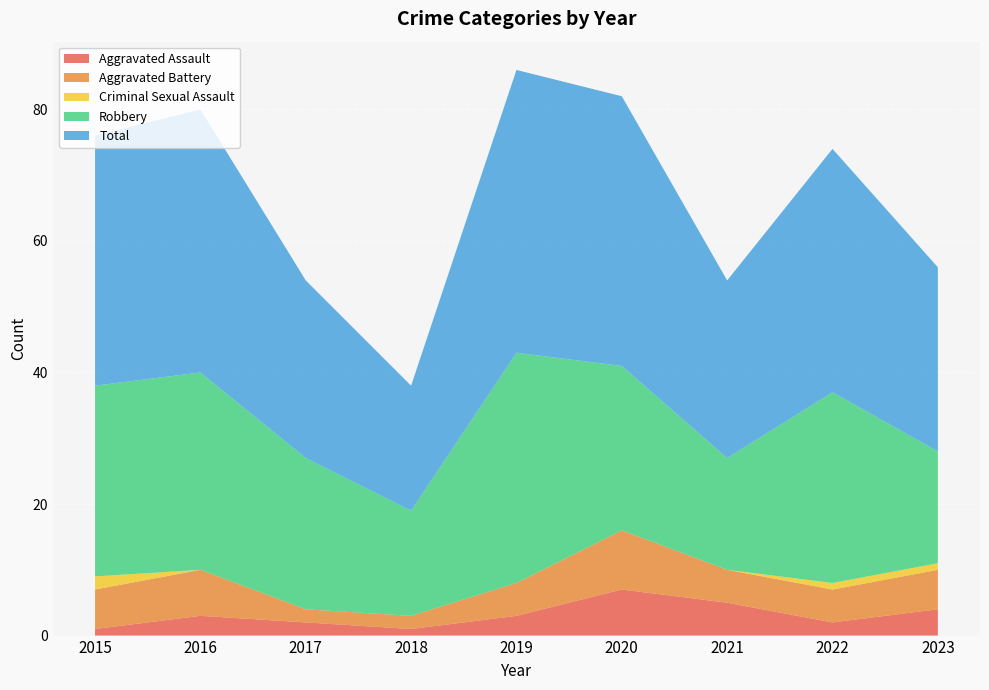

Reading left to right, what are all the values shown in this chart?

Aggravated Assault: 2015=1	2016=3	2017=2	2018=1	2019=3	2020=7	2021=5	2022=2	2023=4
Aggravated Battery: 2015=6	2016=7	2017=2	2018=2	2019=5	2020=9	2021=5	2022=5	2023=6
Criminal Sexual Assault: 2015=2	2016=0	2017=0	2018=0	2019=0	2020=0	2021=0	2022=1	2023=1
Robbery: 2015=29	2016=30	2017=23	2018=16	2019=35	2020=25	2021=17	2022=29	2023=17
Total: 2015=38	2016=40	2017=27	2018=19	2019=43	2020=41	2021=27	2022=37	2023=28